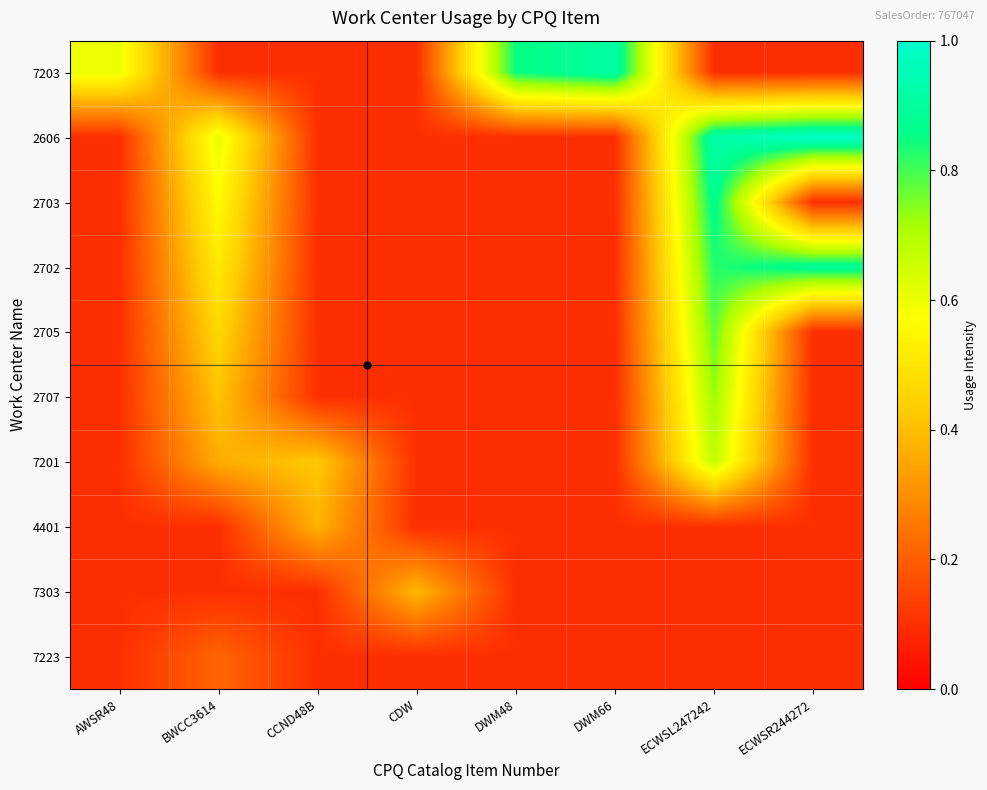

At which category is the sum across all series the highest?

ECWSL247242